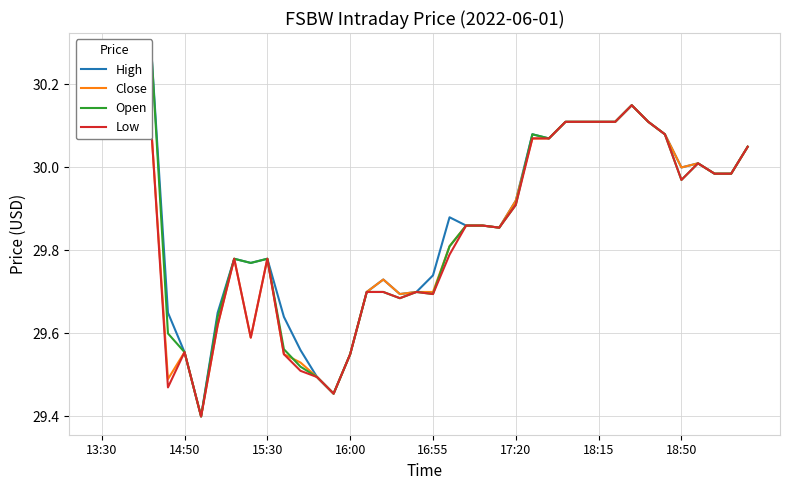

True or false: Close and High cross at least once.

False